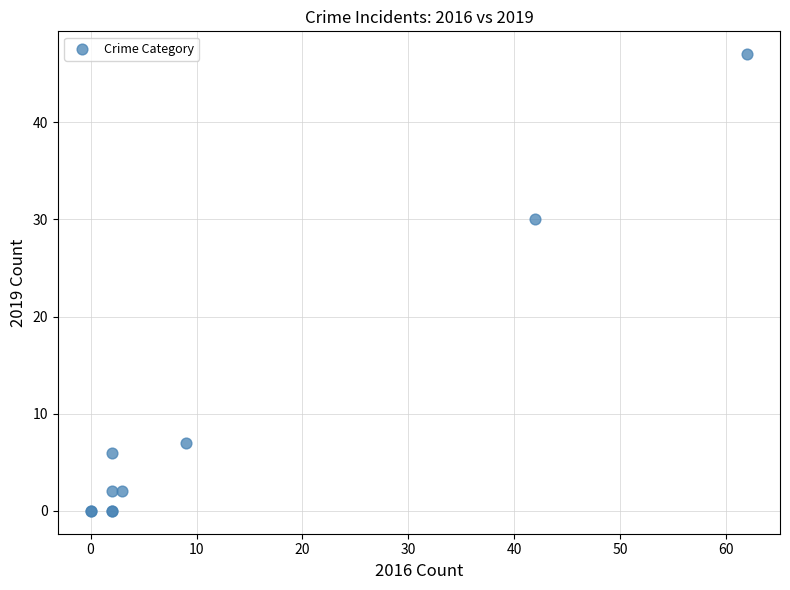

What Y value in the scatter plot is closest to 23?

30